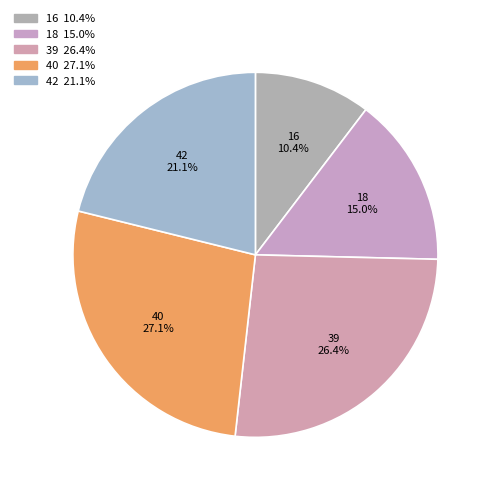

What percentage is NOT represented by 42?

78.9%